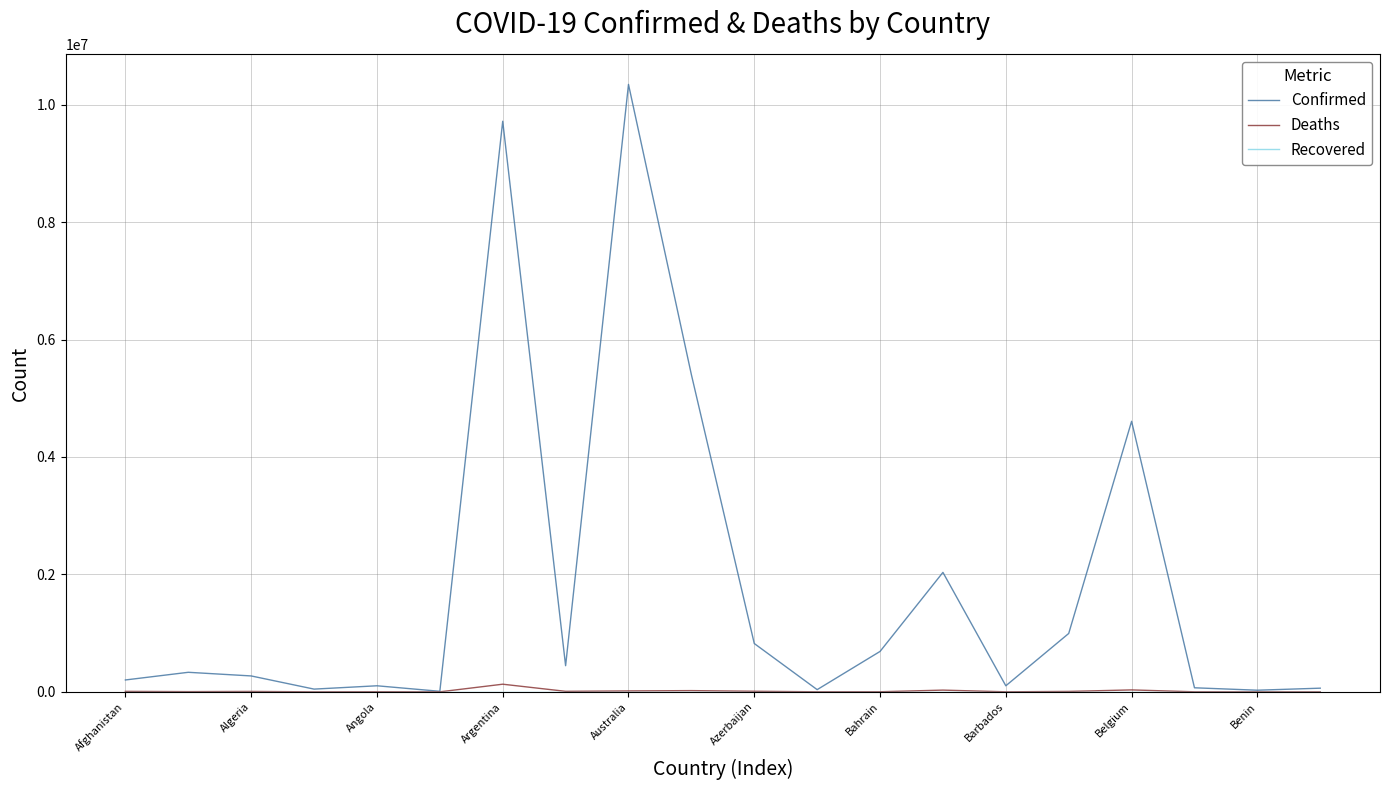

Which series has the largest total across all categories?

Confirmed